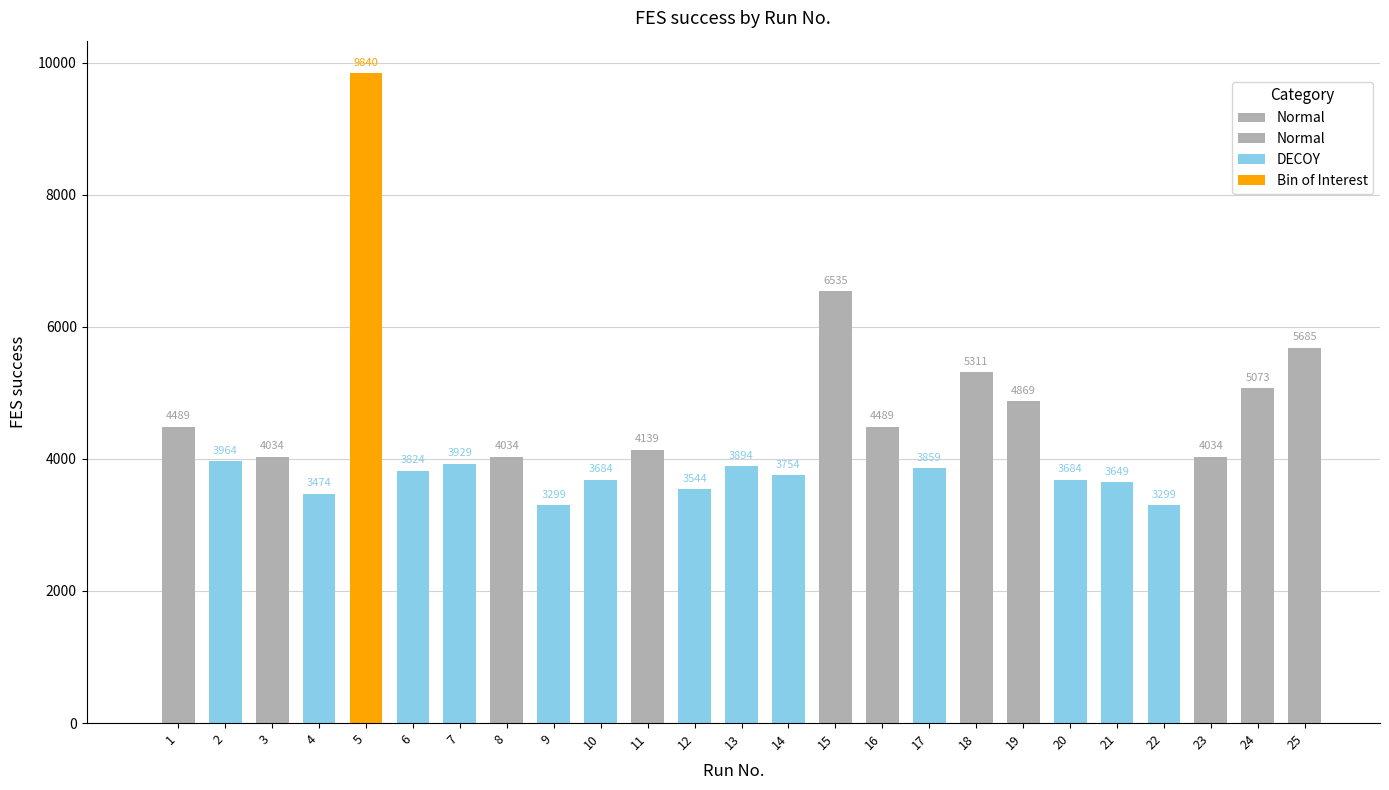

Does the chart contain stacked bars?

No